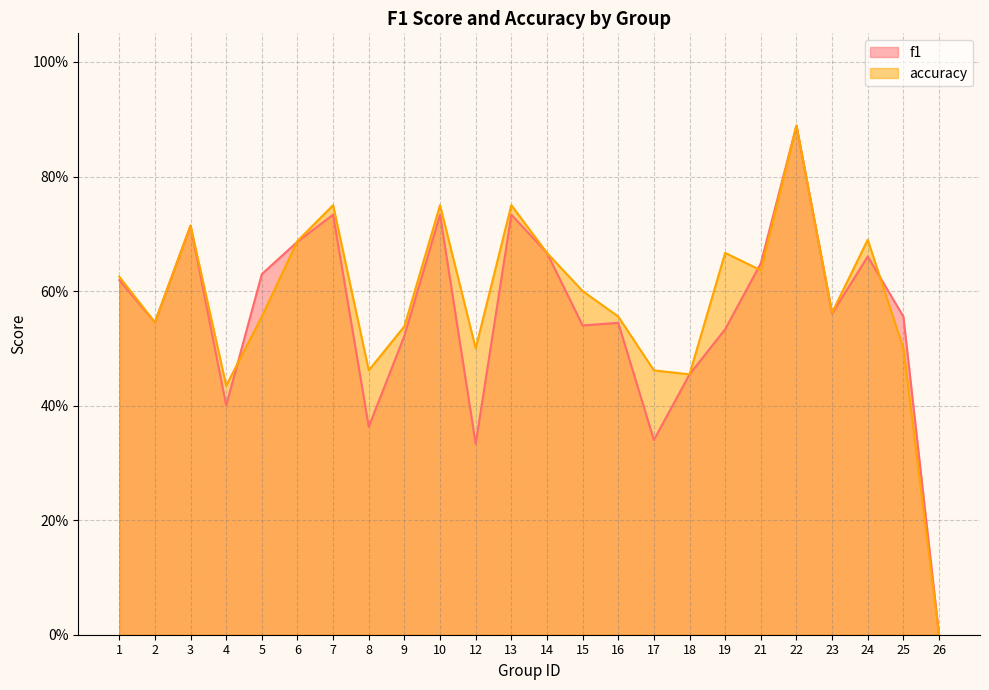

Where is accuracy nearest to the value 0?

26